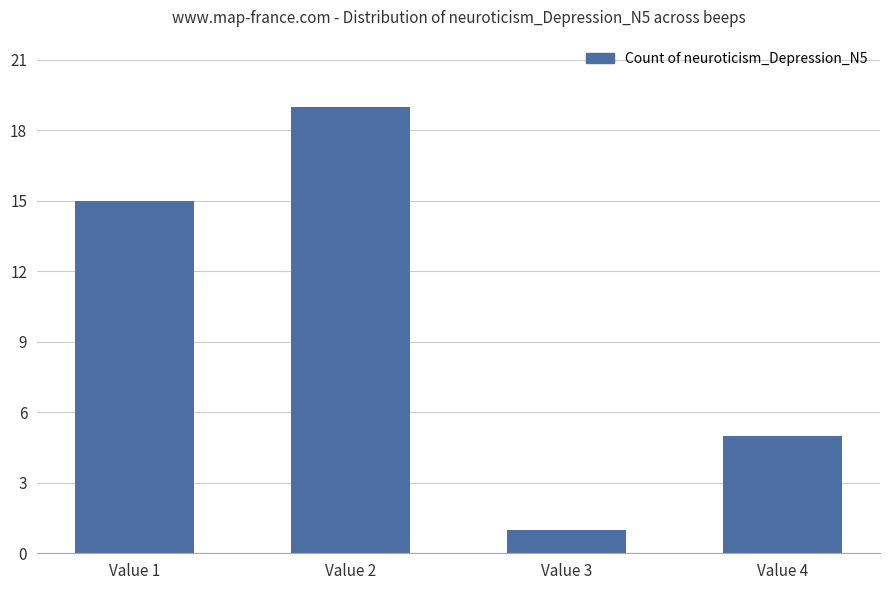

Count the number of categories in the chart.

4